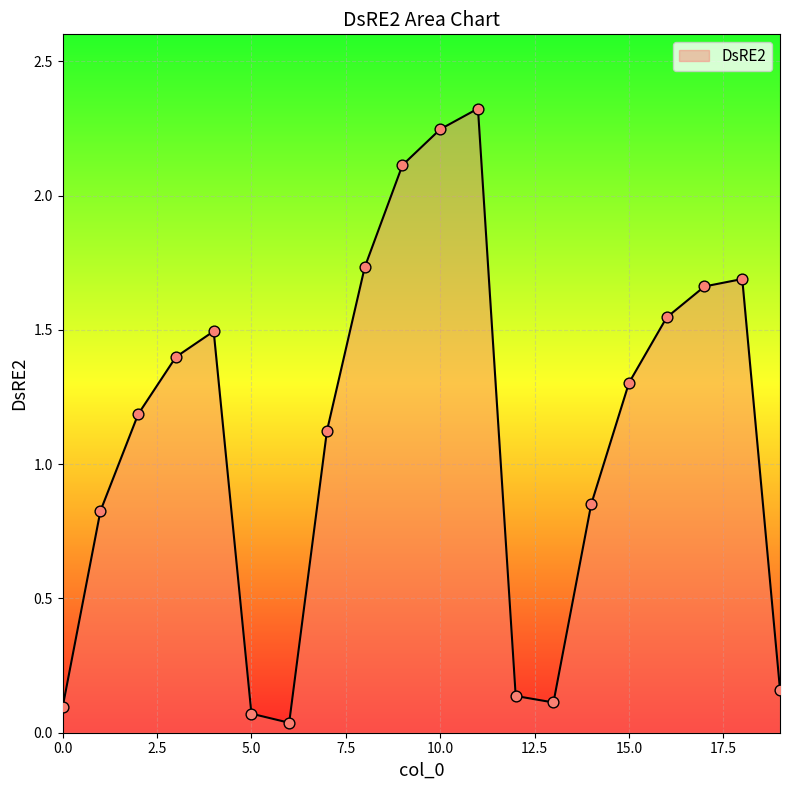

What is the maximum value shown in the chart?

2.3